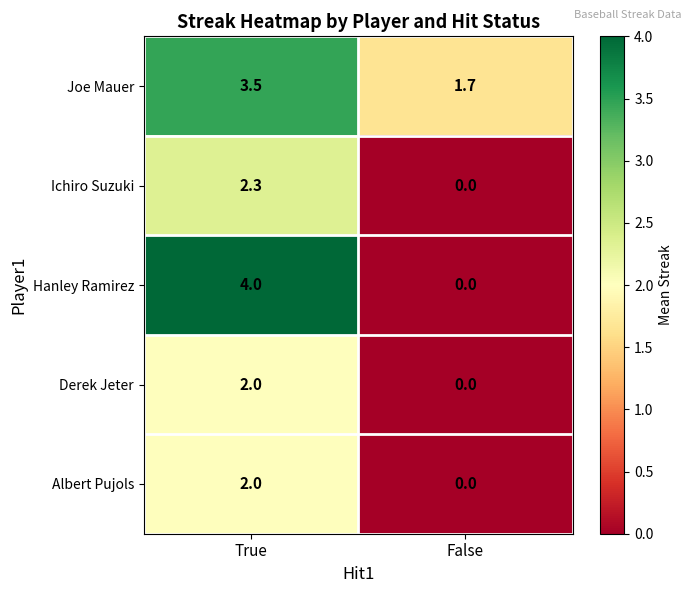

Reading left to right, what are all the values shown in this chart?

Joe Mauer: True=3.5	False=1.7
Ichiro Suzuki: True=2.3	False=0.0
Hanley Ramirez: True=4.0	False=0.0
Derek Jeter: True=2.0	False=0.0
Albert Pujols: True=2.0	False=0.0